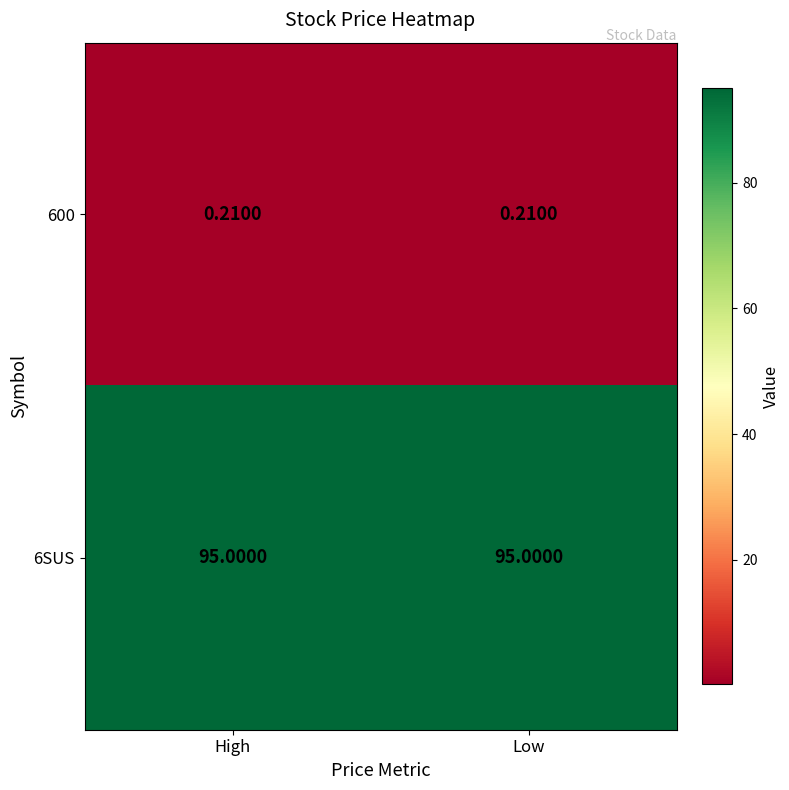

Is the value of 600 at High greater than the value of 6SUS at High?

No